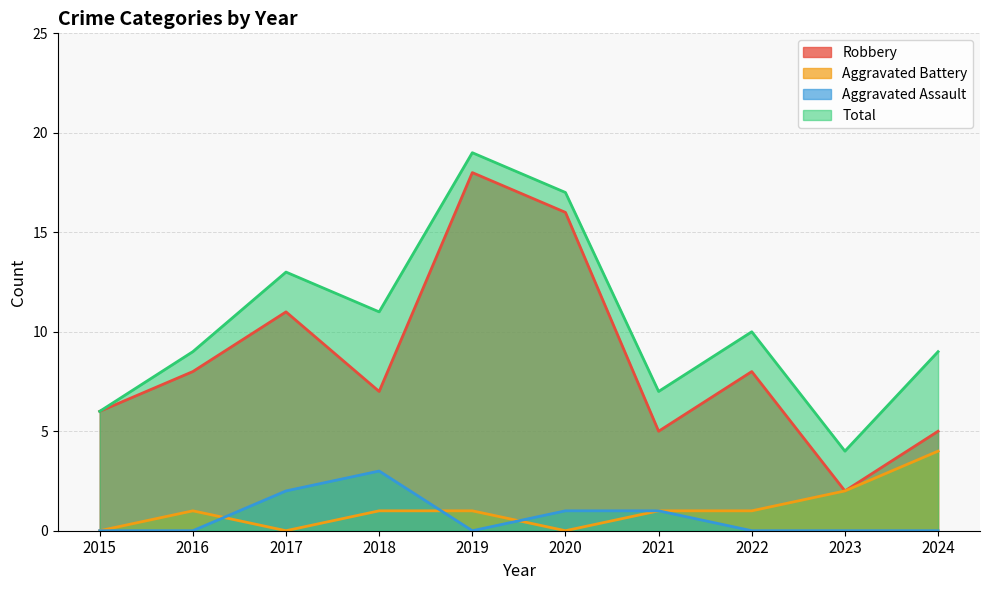

True or false: Robbery and Total intersect in this chart.

False